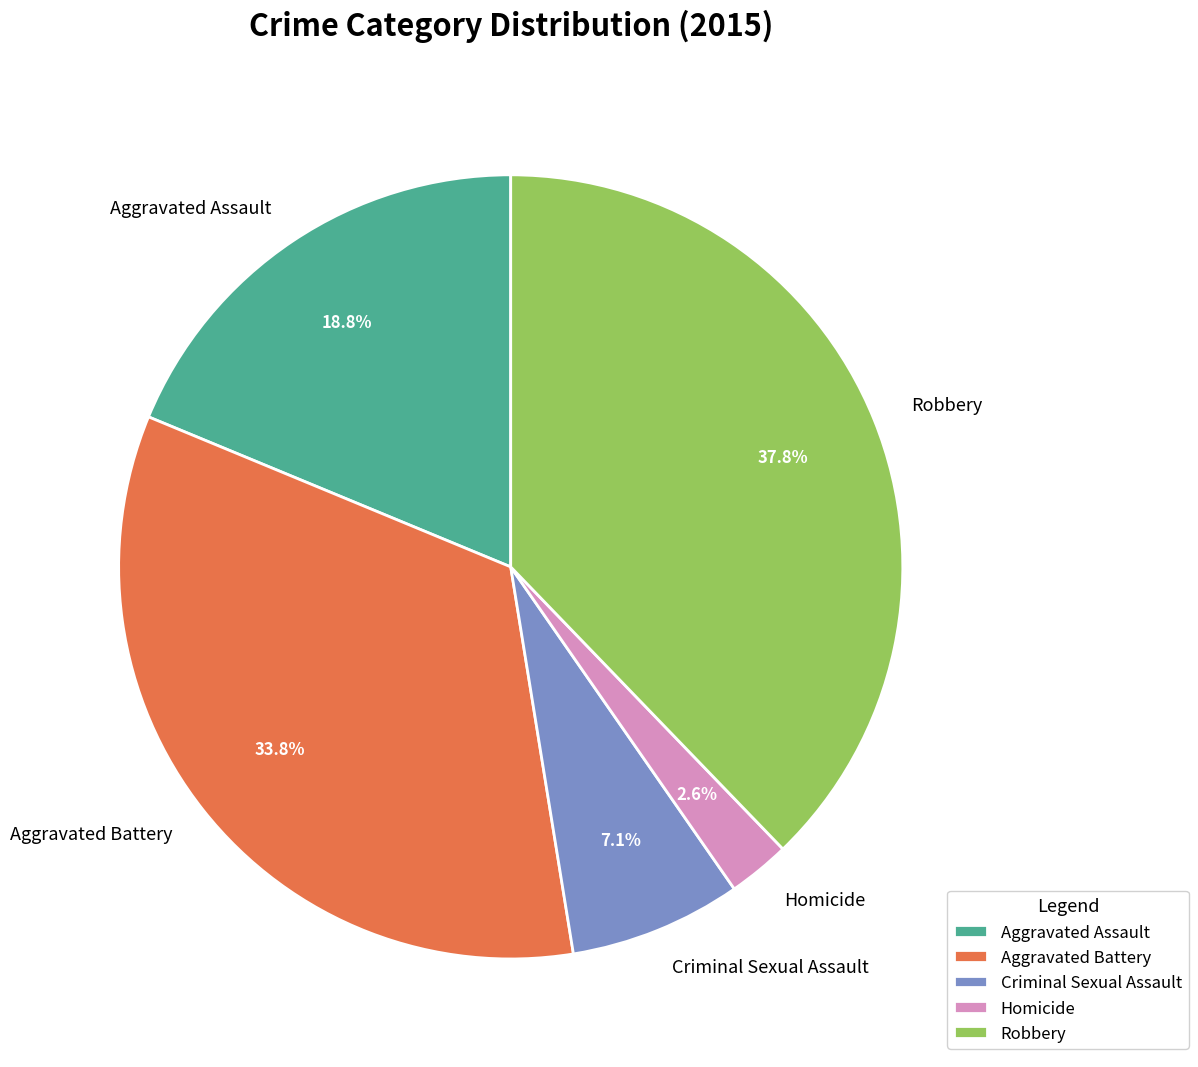

Which slice is the largest?

Robbery